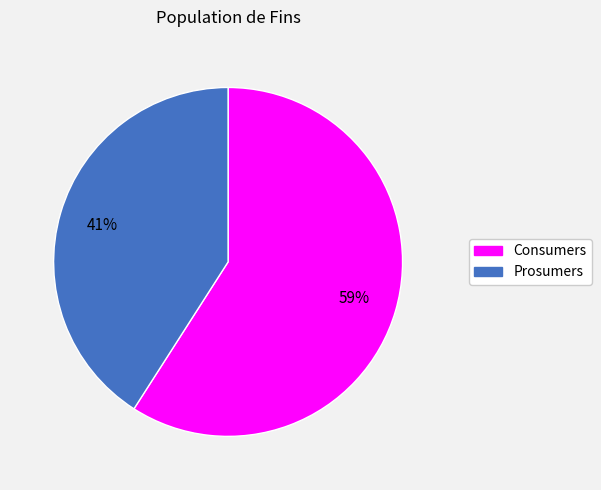

The Consumers slice represents 59% of the pie. True or false?

True